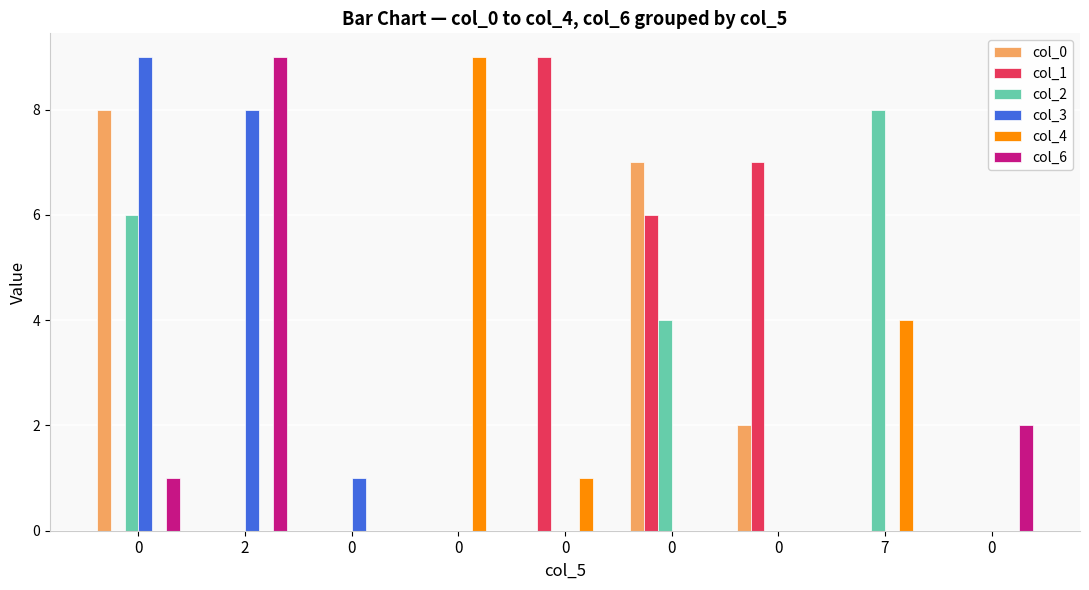

Does the chart contain stacked bars?

No